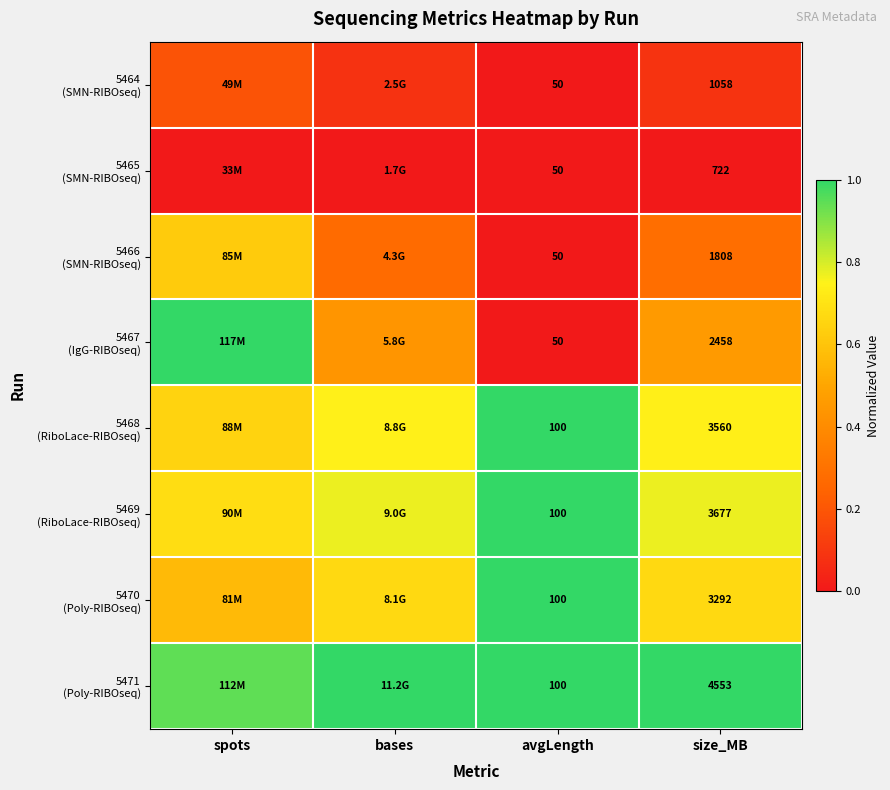

Which series has the widest spread of values?

5467 (IgG-RIBOseq)